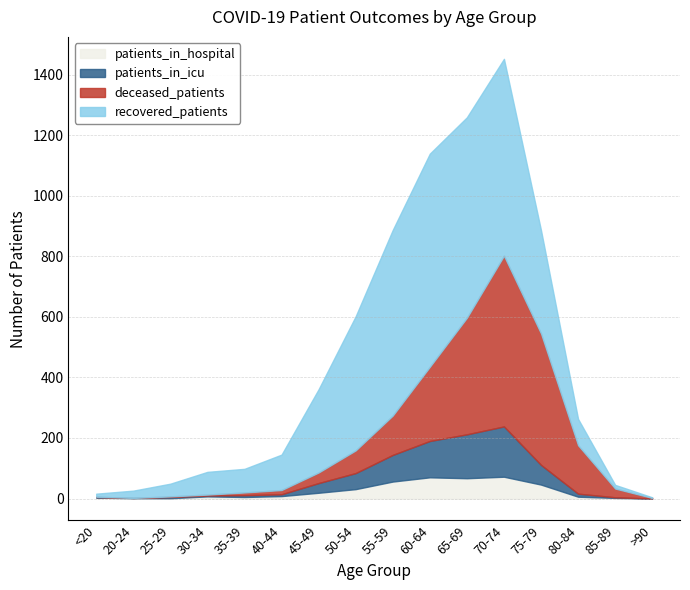

What are all the series names shown in the legend?

patients_in_hospital, patients_in_icu, deceased_patients, recovered_patients